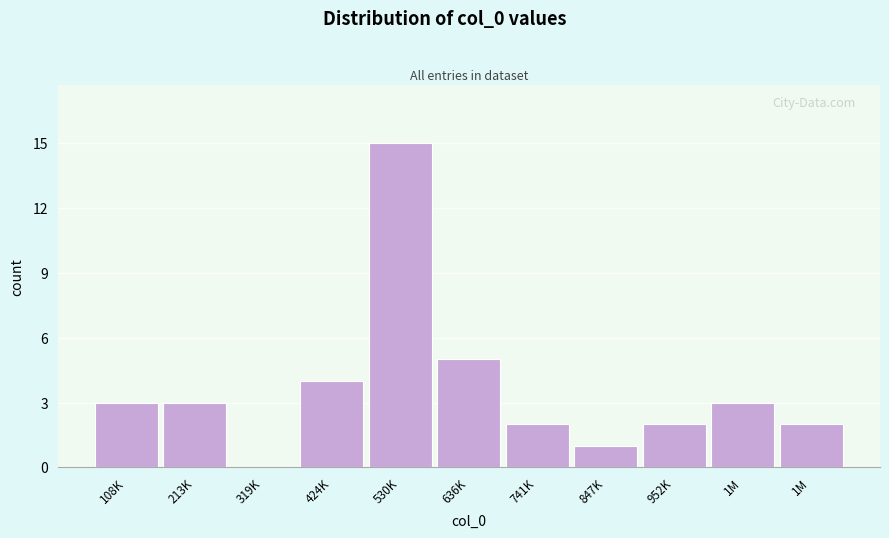

Count the number of data series in this chart.

1